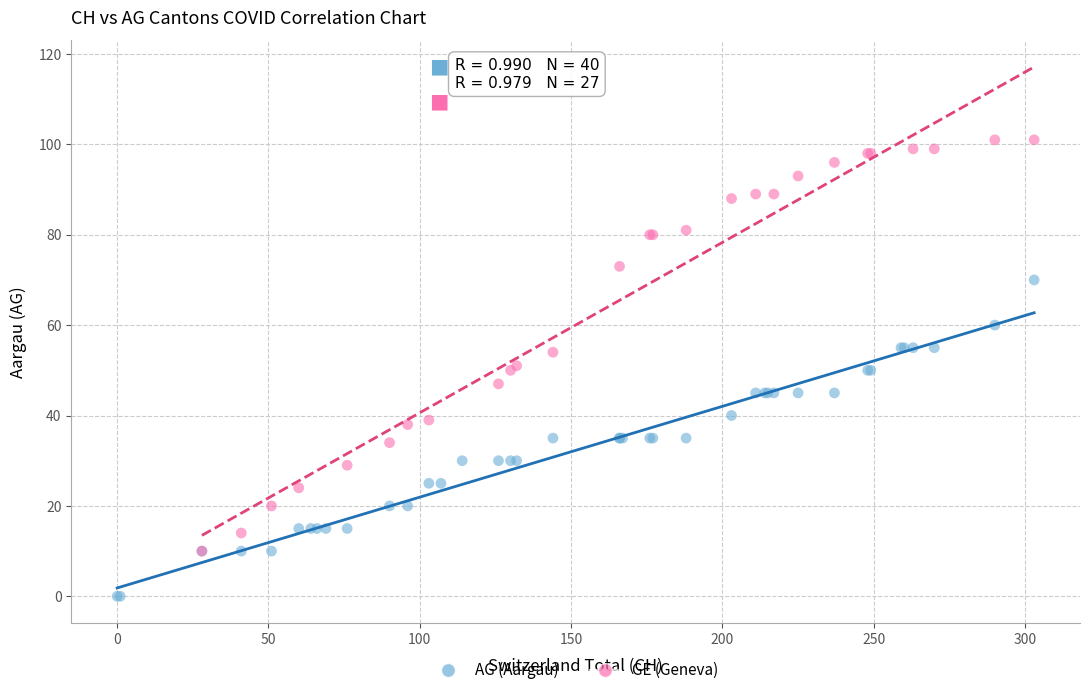

Which series contains the lowest Y value?

AG (Aargau)